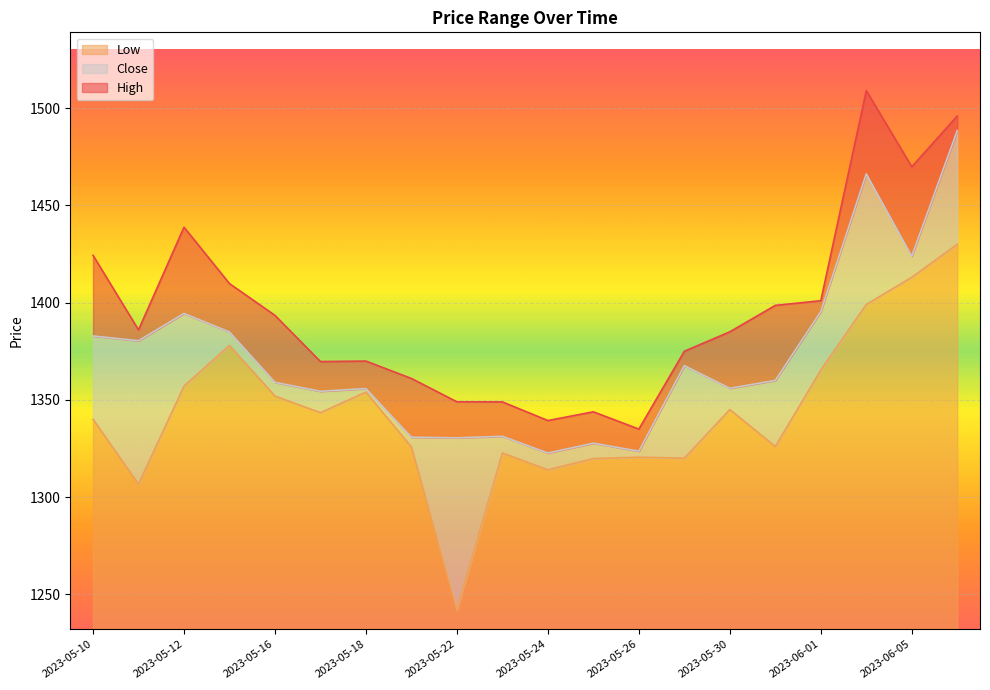

What is the spread (max minus min) of values at 2023-05-25?

24.0